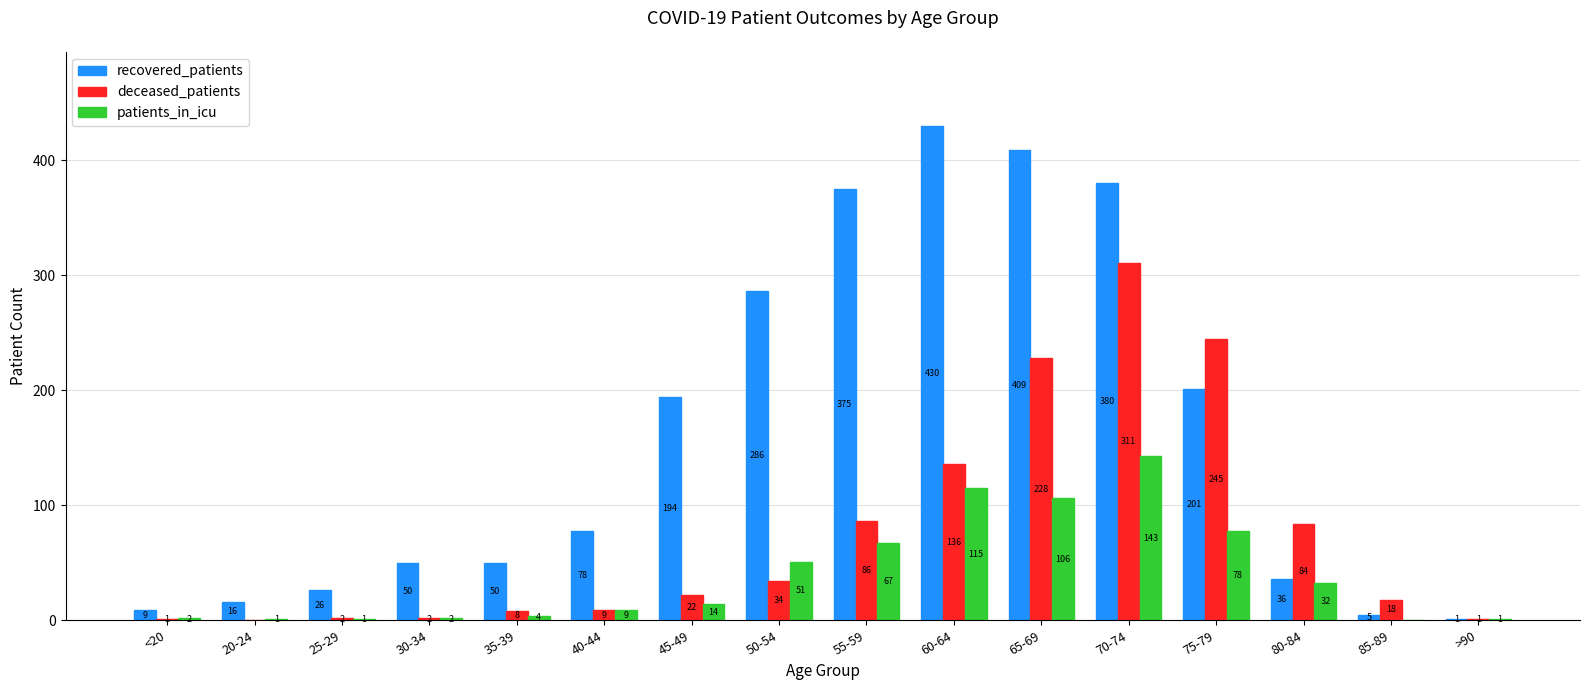

What is the sum of all deceased_patients values?

1187